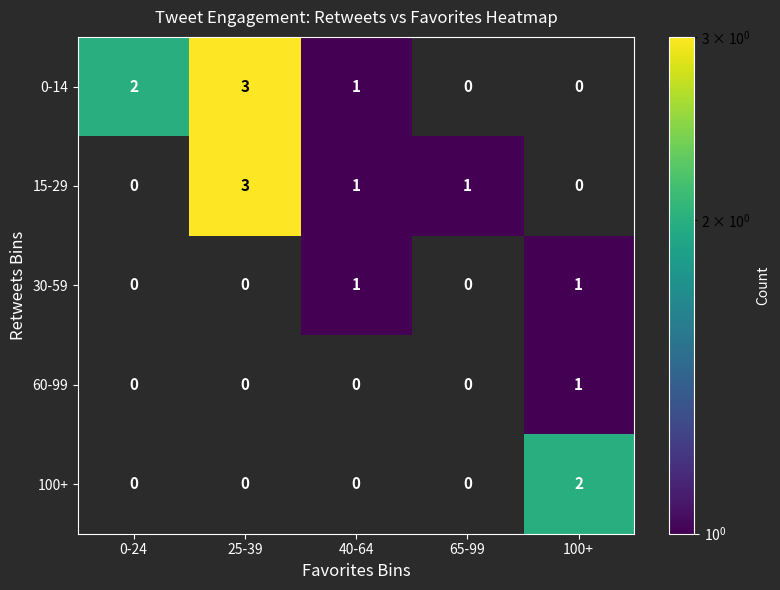

The 0-14 series shows 0.8 at 25-39. True or false?

False